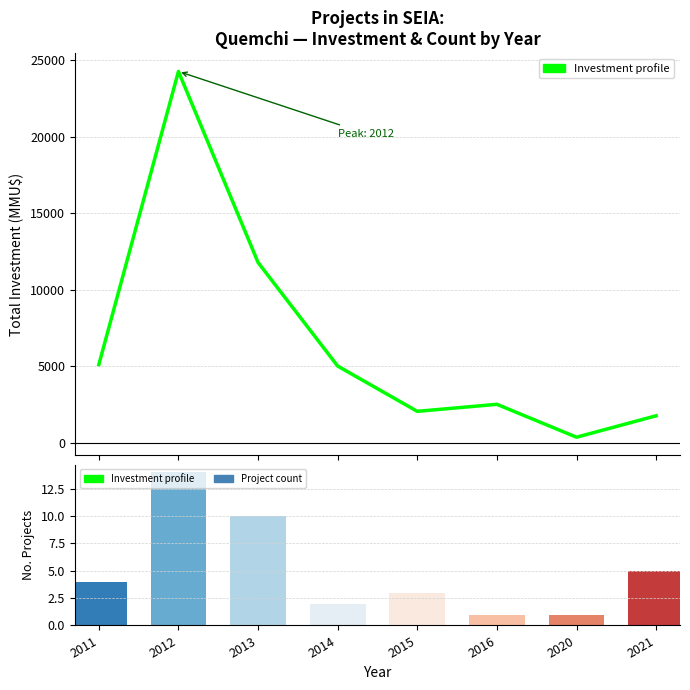

Does the chart contain stacked bars?

No